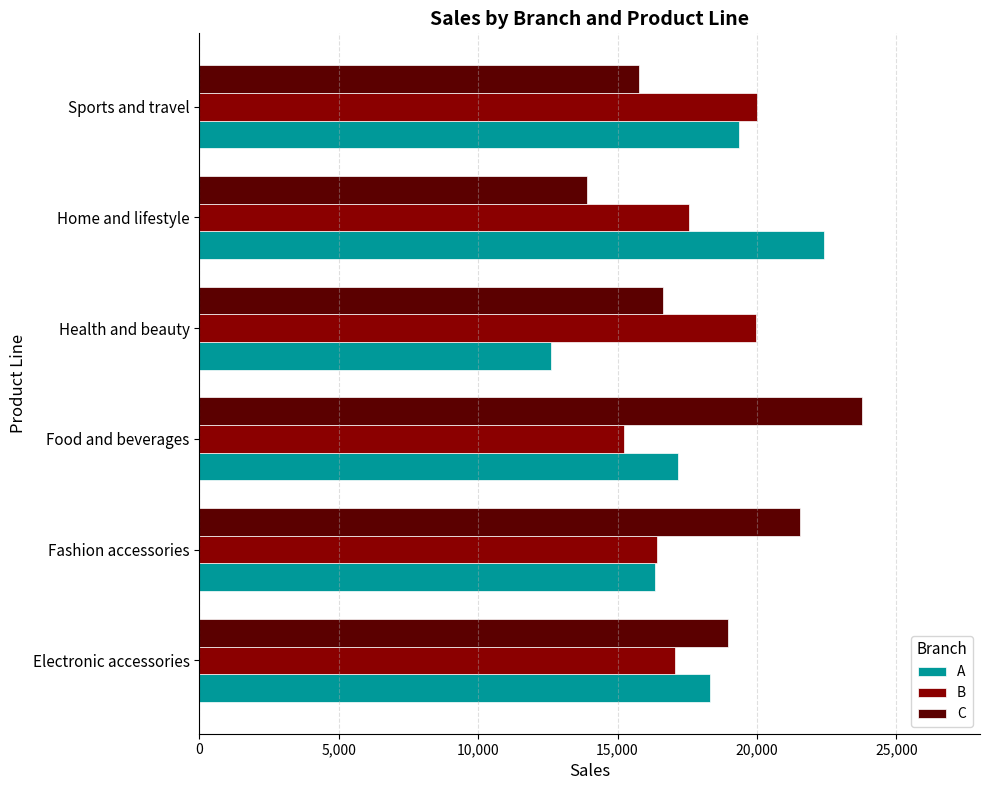

What is the difference between the highest and lowest values at Fashion accessories?

5227.6